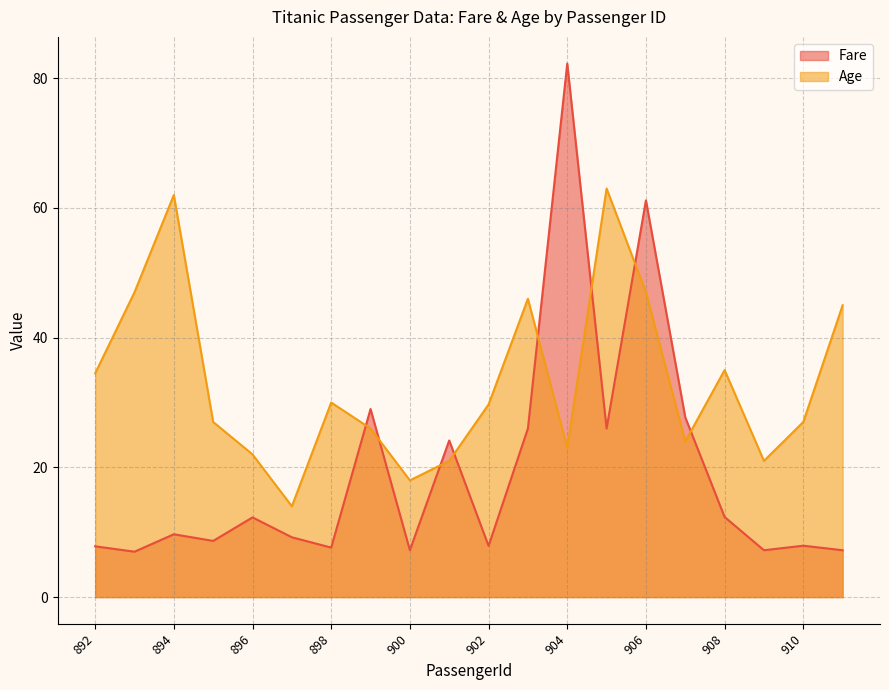

At which category does Age reach its first local peak?

894